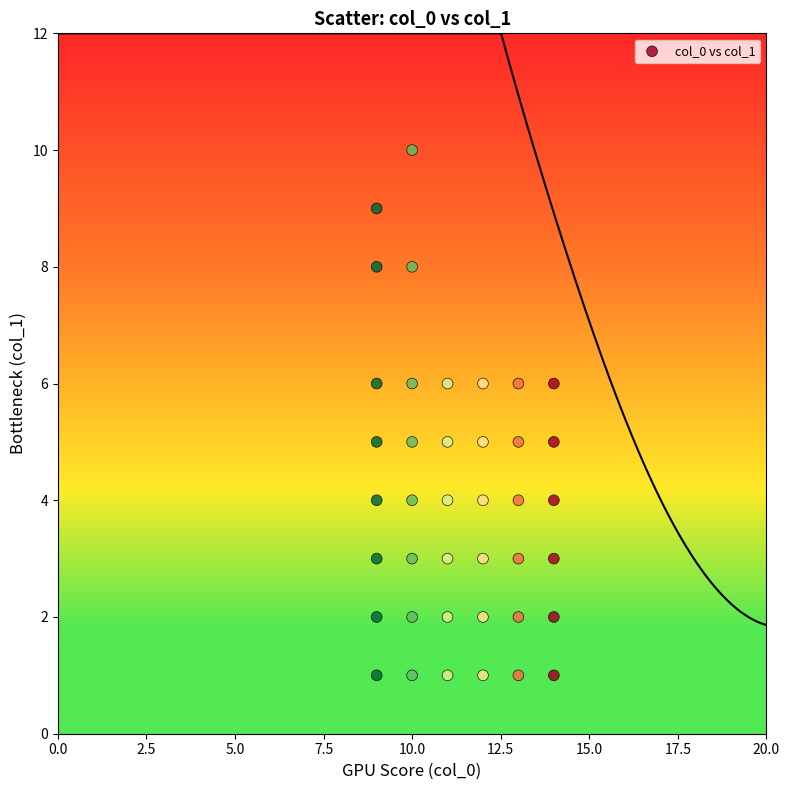

What is the range of X values (max minus min)?

5